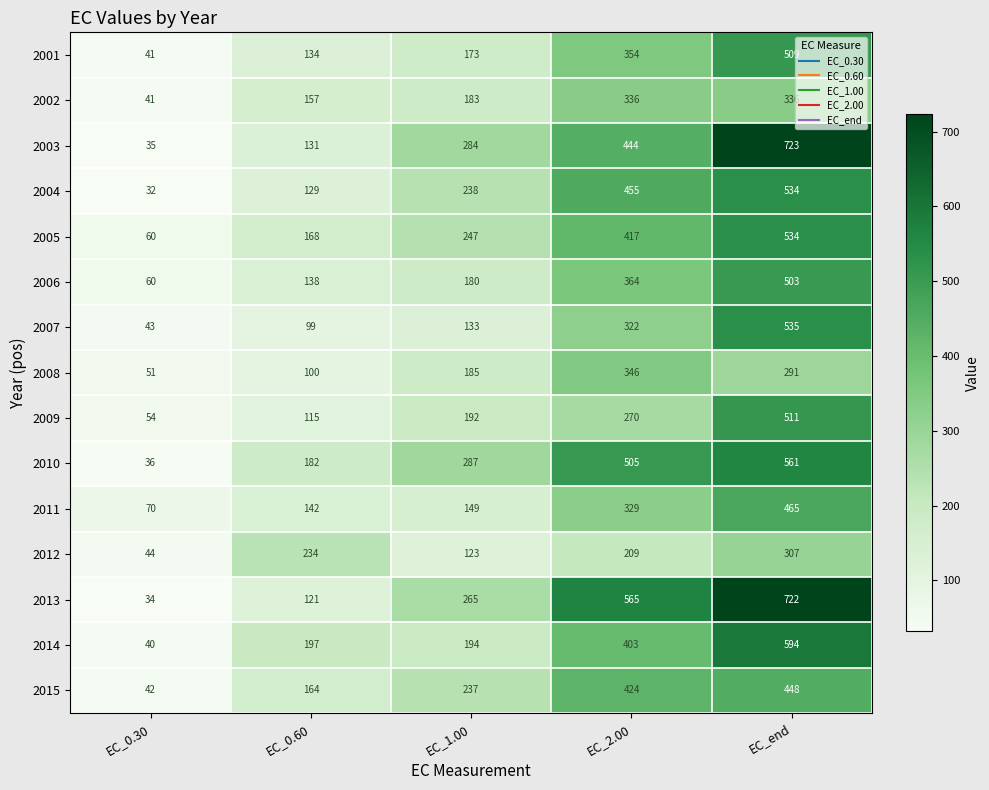

Between EC_0.30 and EC_0.60, which series saw the biggest shift?

2012